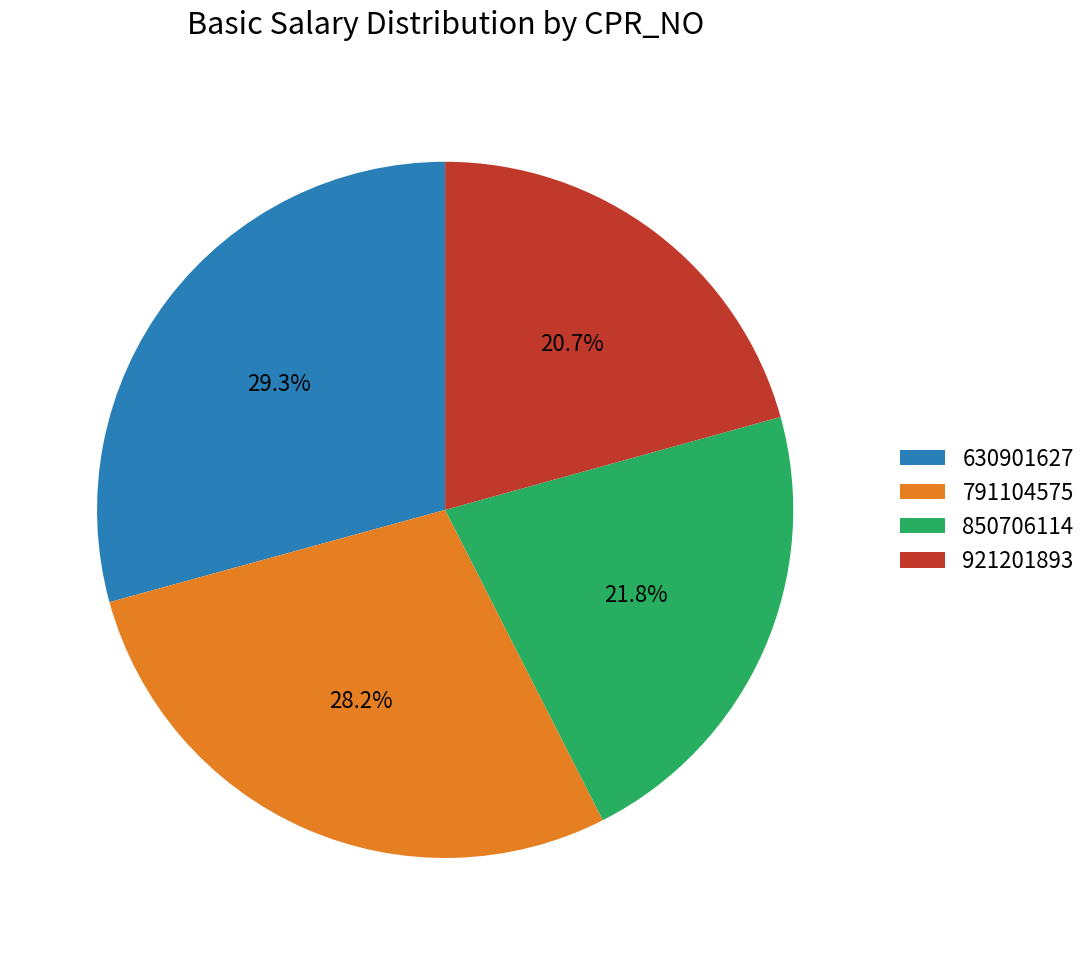

Is there a majority slice in this chart?

No